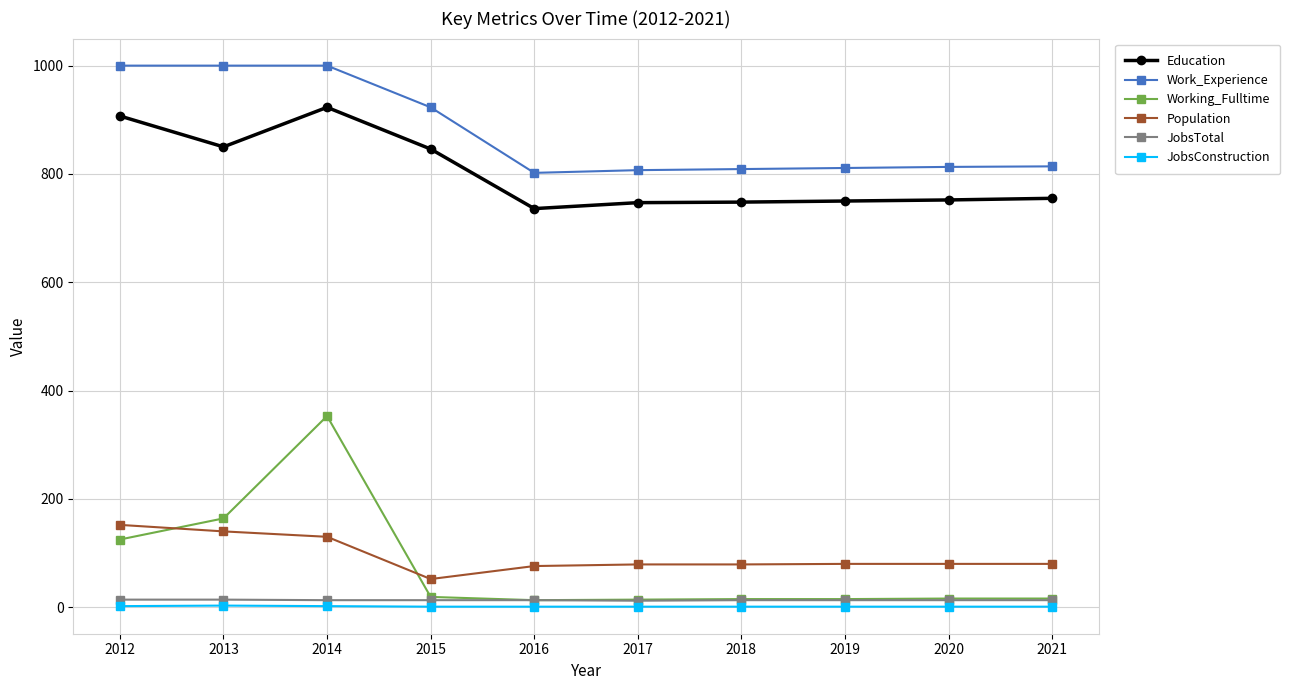

Does the chart display data point markers on the line(s)?

Yes